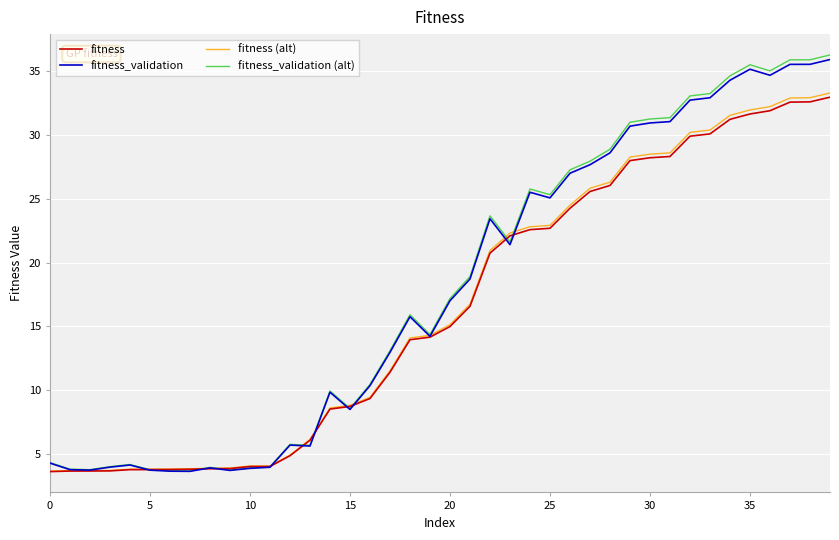

Which series has the largest range (max minus min)?

fitness_validation (alt)